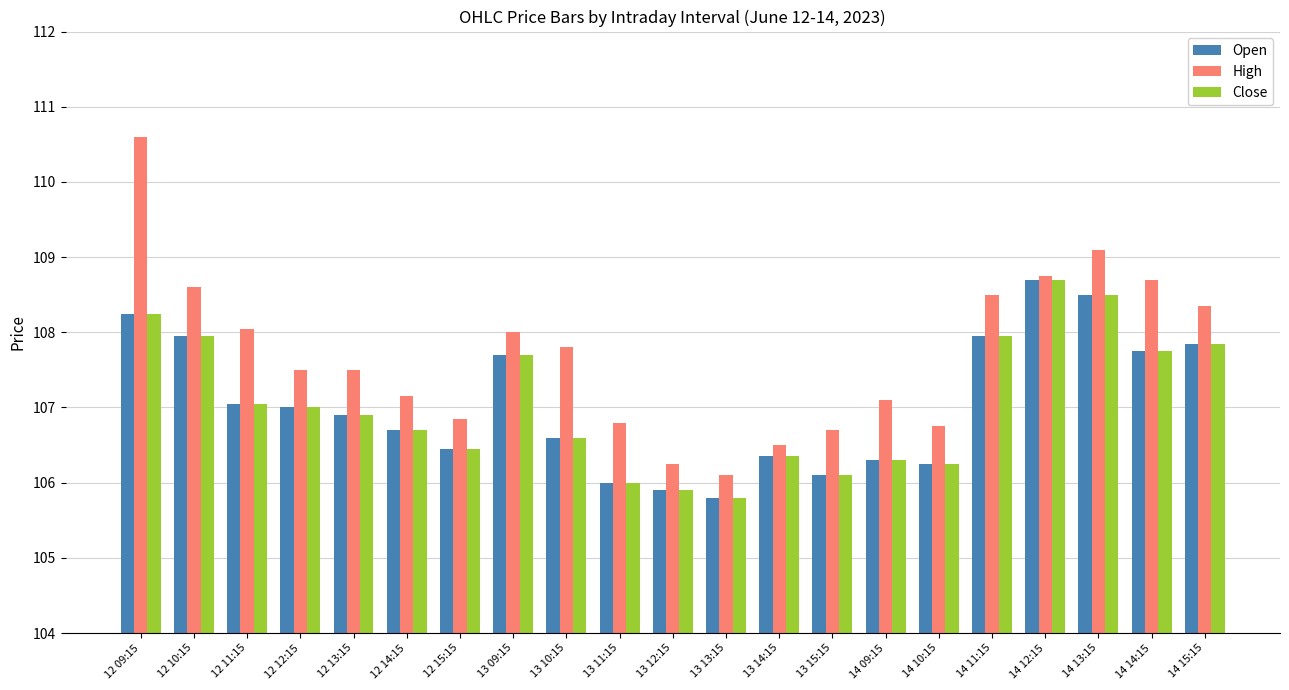

What is the spread (max minus min) of values at 13 09:15?

0.3